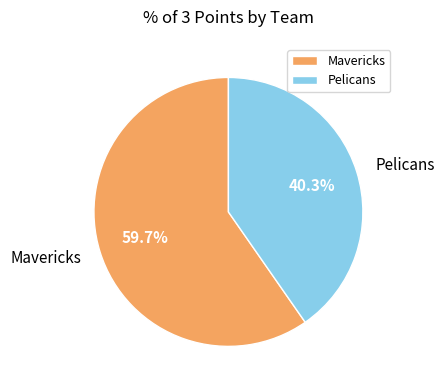

Which category has the biggest portion of the pie?

Mavericks